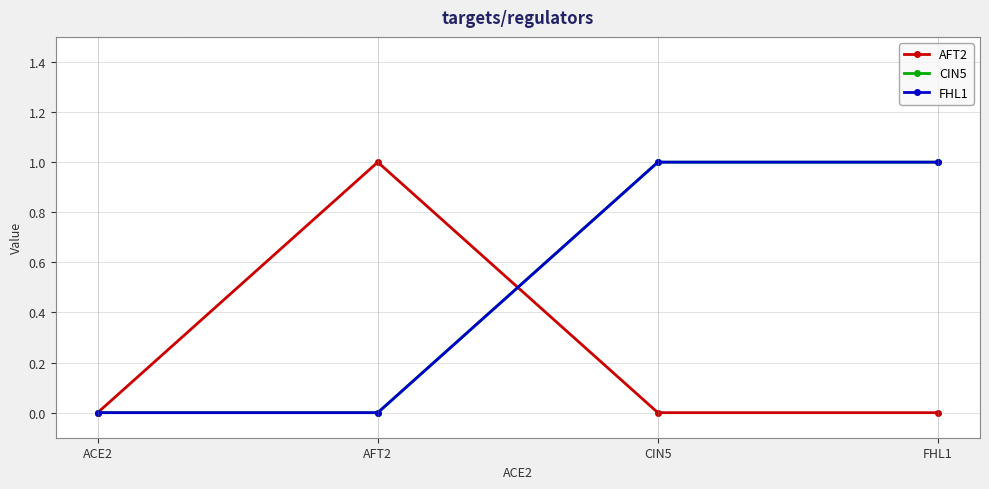

Which label corresponds to the largest value in the chart?

AFT2